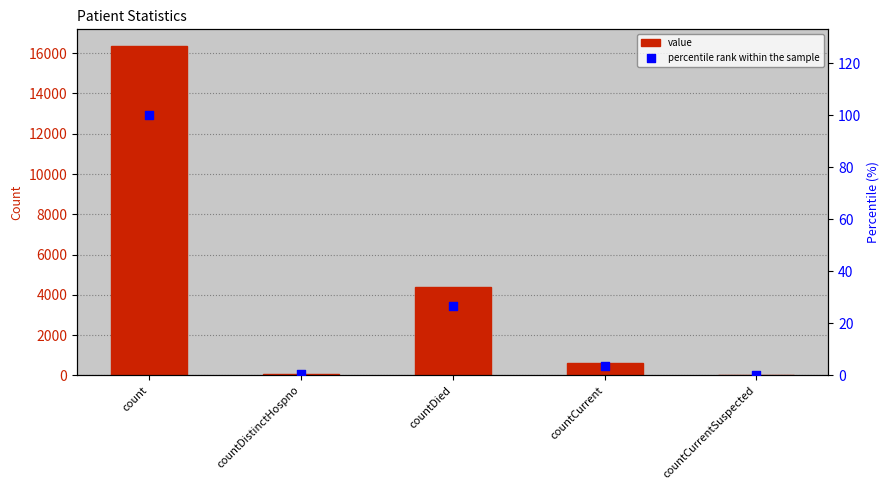

Is the value of value at countDied greater than the value of percentile rank within the sample at count?

Yes